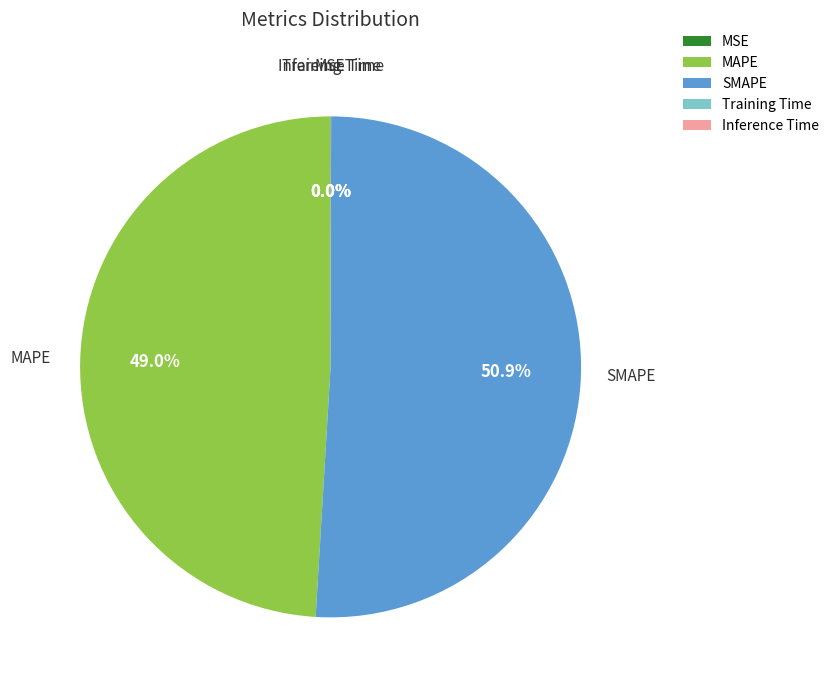

Is there a majority slice in this chart?

Yes